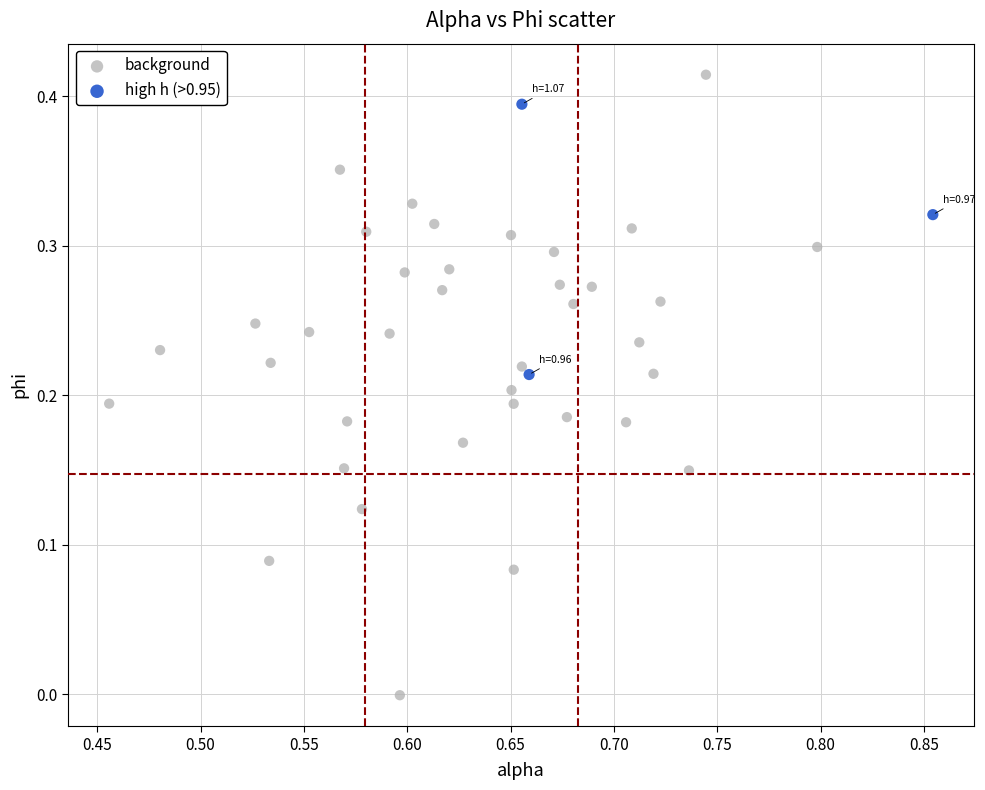

Which series has the widest spread of Y values?

background